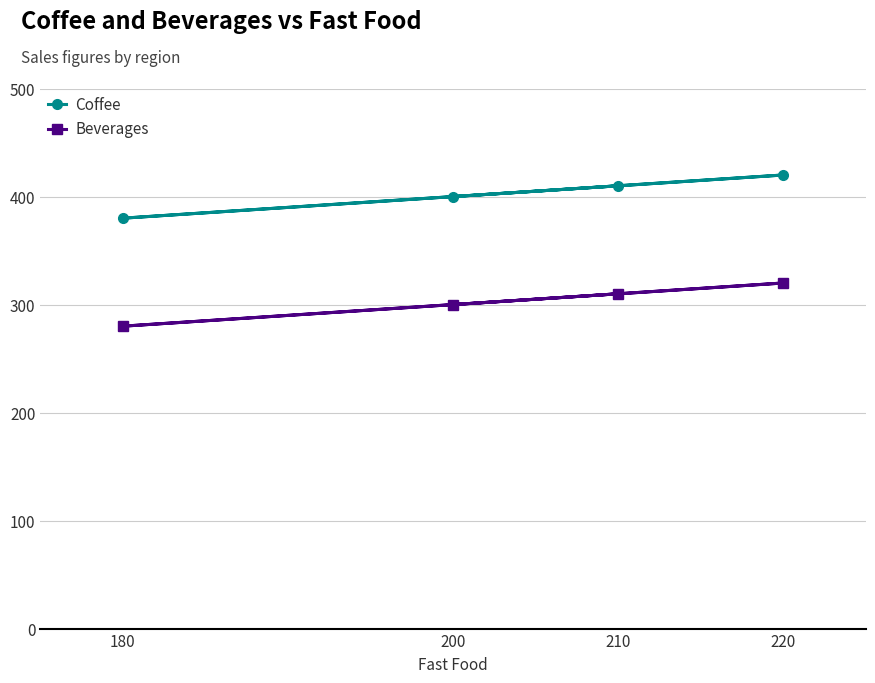

At how many categories does at least one series exceed 419?

1